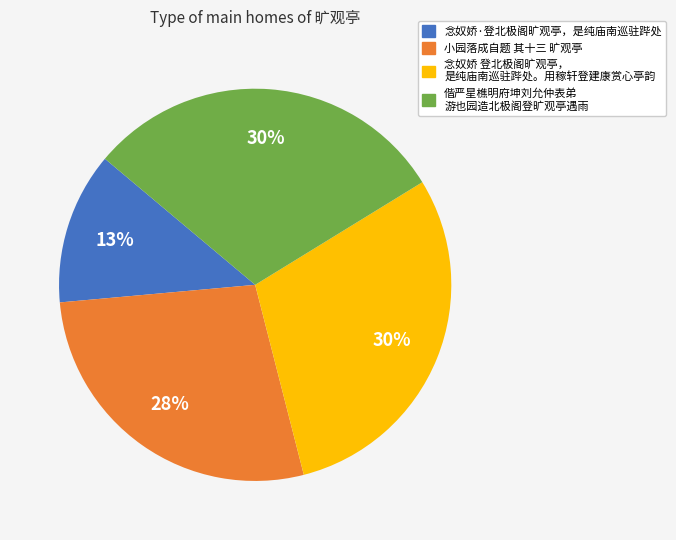

Is there any slice that represents more than half of the pie?

No